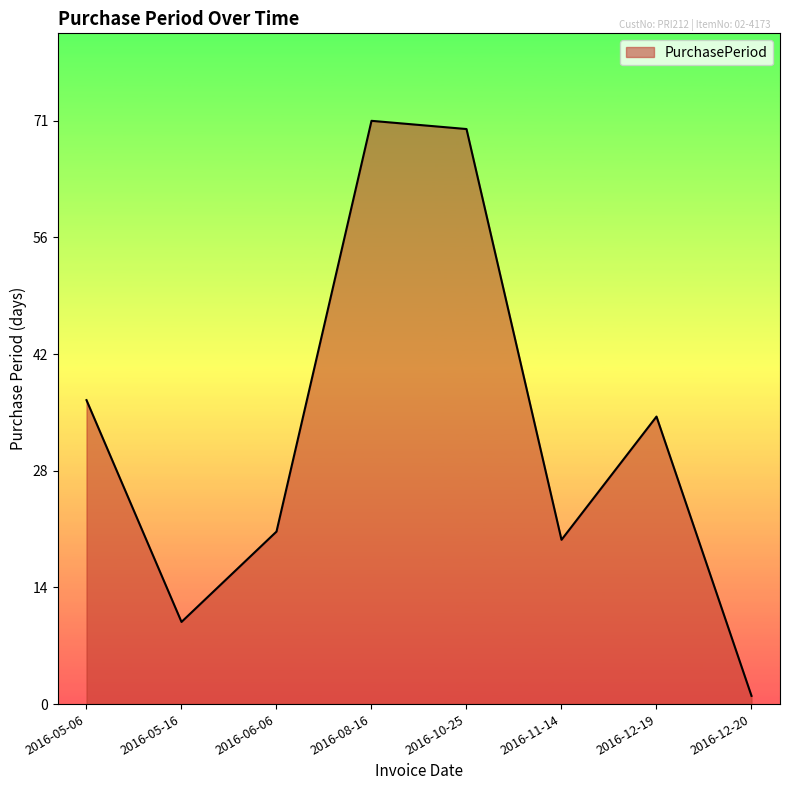

Reading left to right, extract all data points from this chart.

37	10	21	71	70	20	35	1